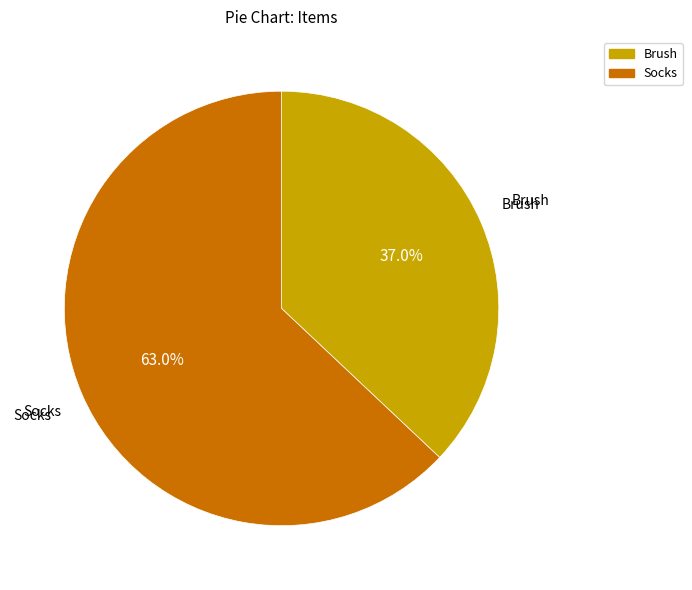

How many segments does this pie chart have?

2